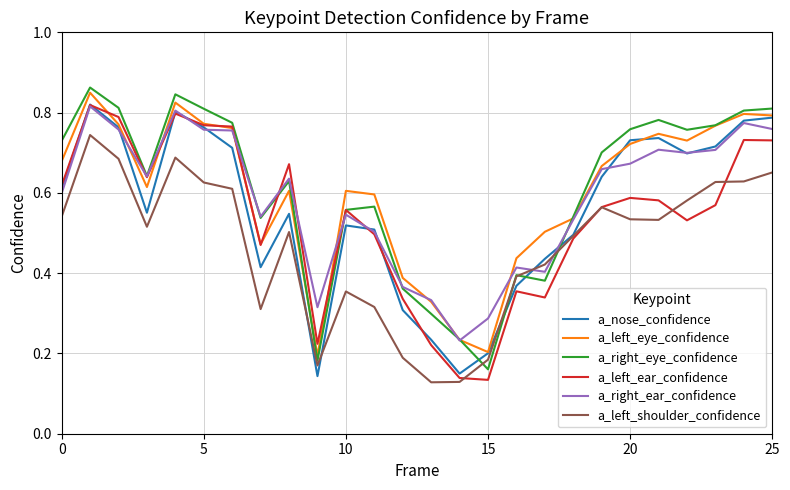

True or false: a_right_eye_confidence and a_nose_confidence cross at least once.

True